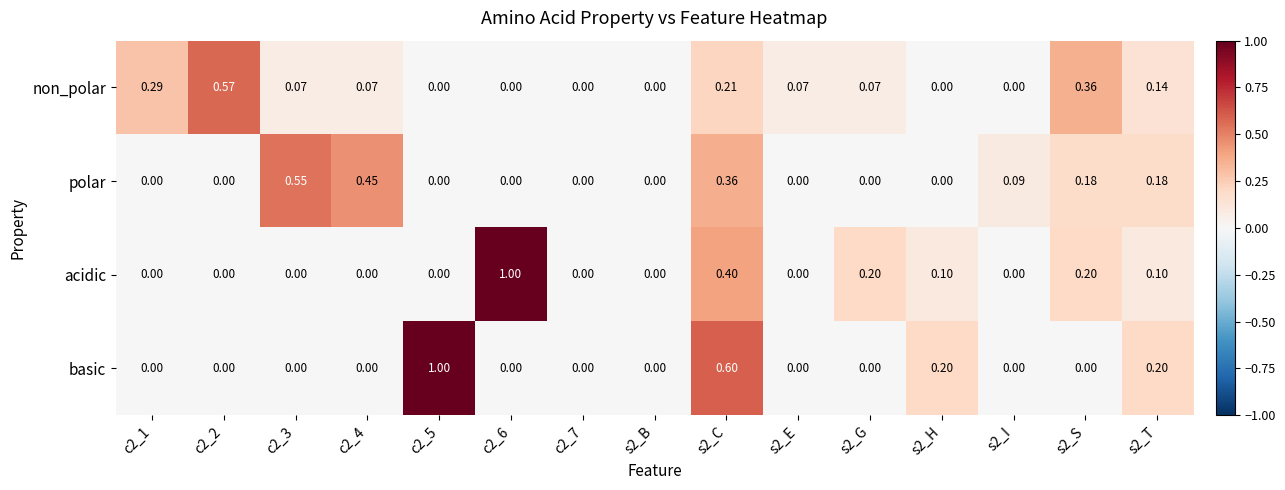

Which series changed the most between c2_2 and s2_T?

non_polar